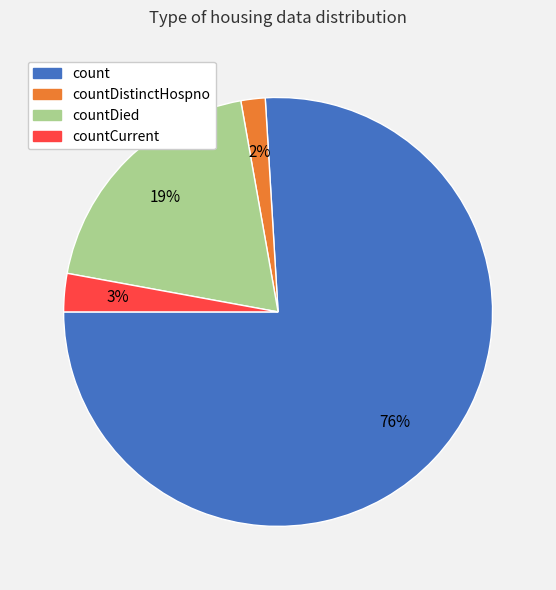

Is there any slice that represents more than half of the pie?

Yes